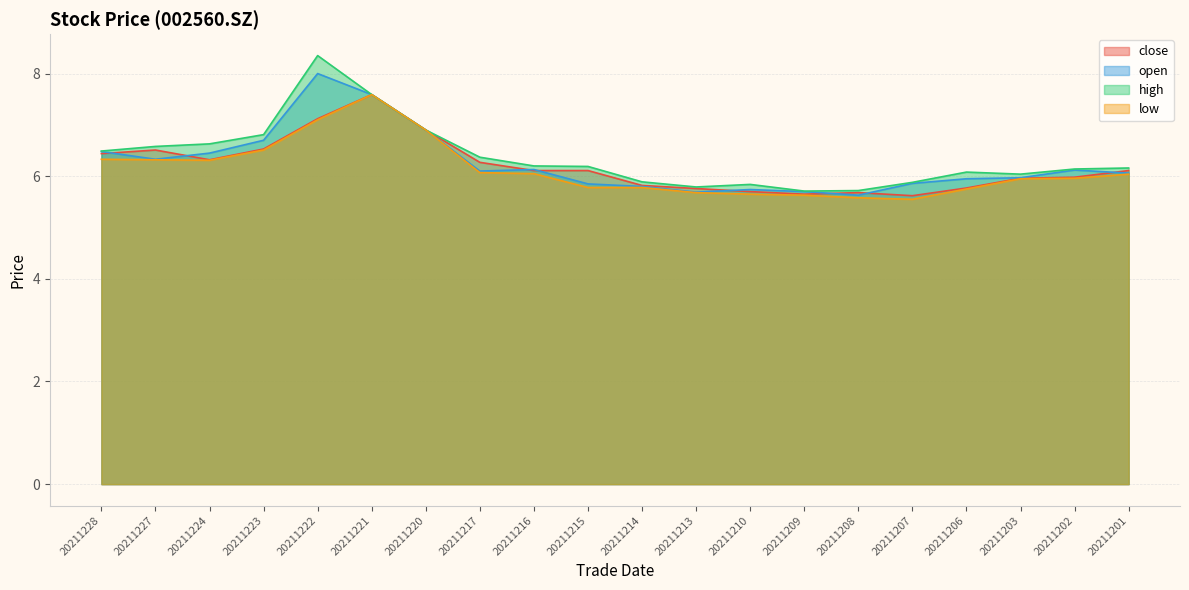

What are all the series names shown in the legend?

close, open, high, low